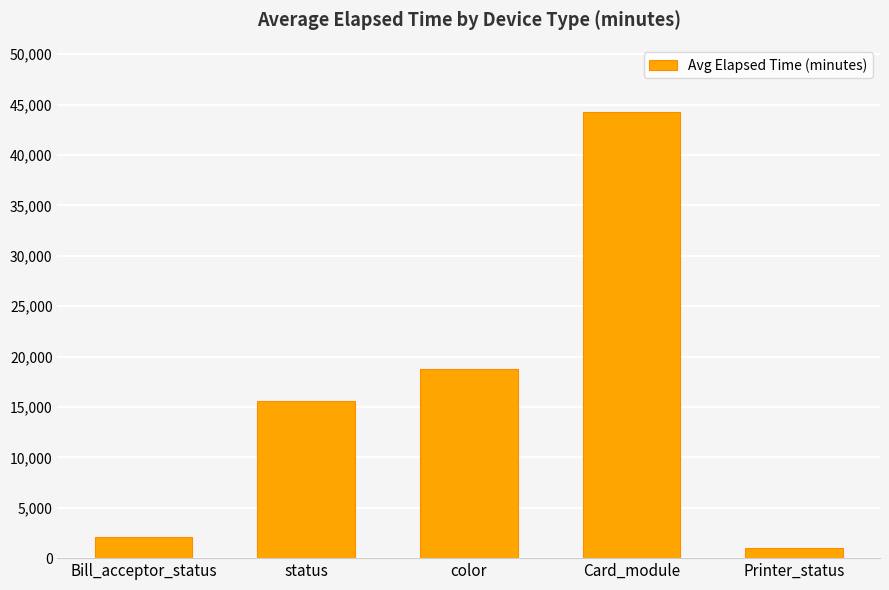

What is the average value?

16343